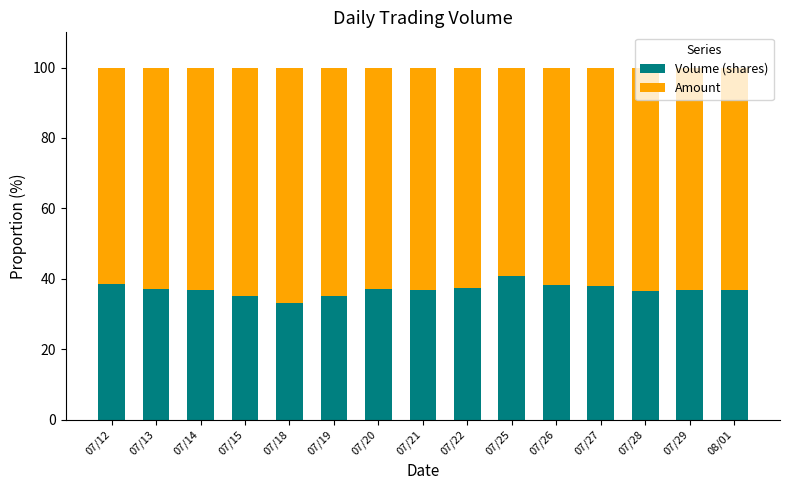

What is the highest value of the Volume (shares) series?

40.7